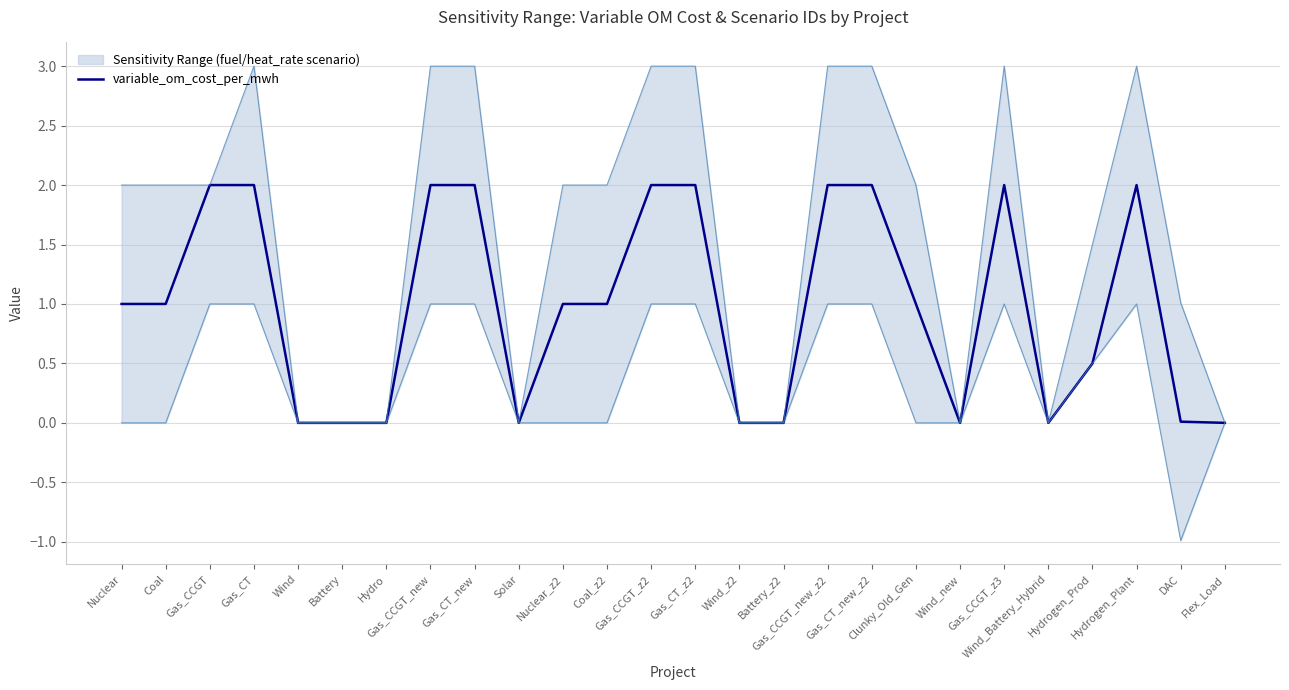

What is the greatest value displayed?

2.0